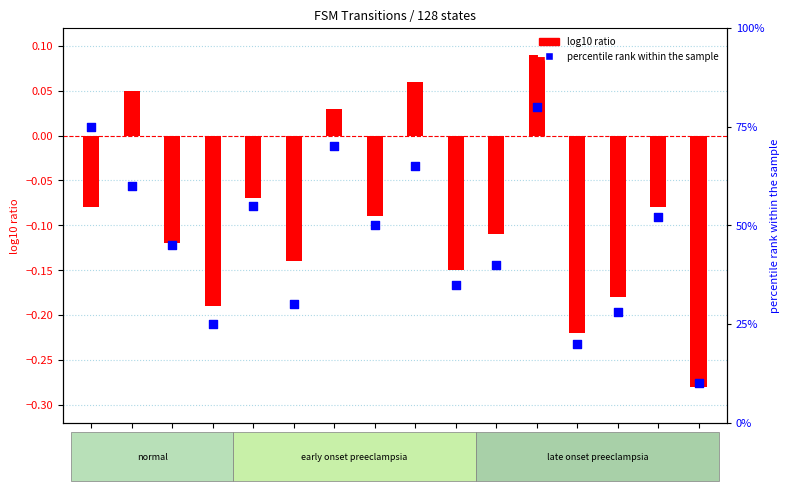

Which series has the largest Y range (max minus min)?

percentile rank within the sample